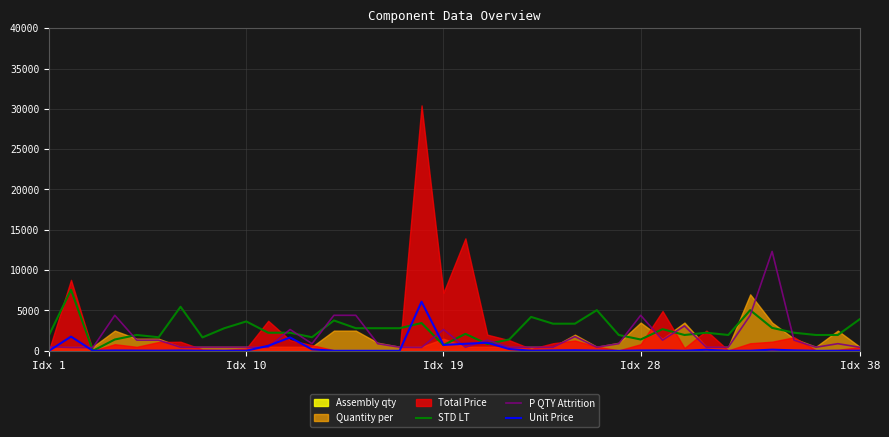

What position from the left is 13?

14